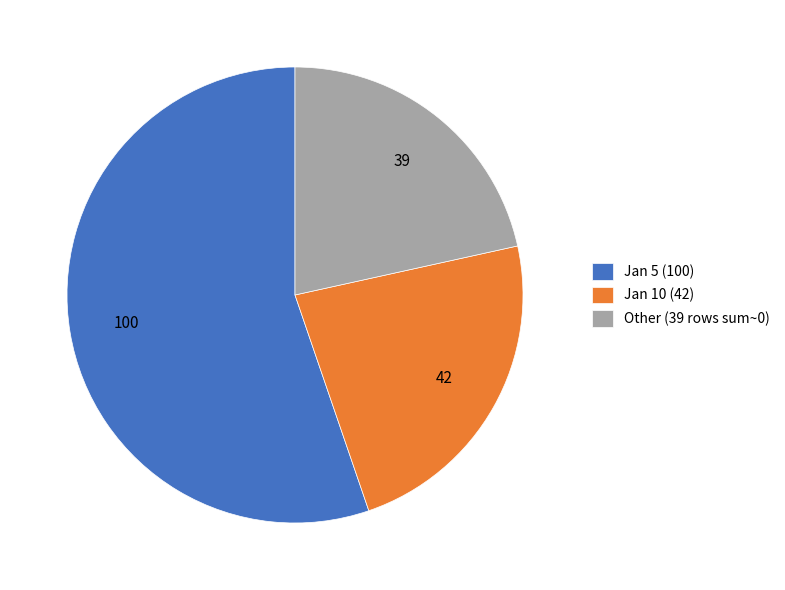

What is the largest slice in the pie chart?

Jan 5 (100)